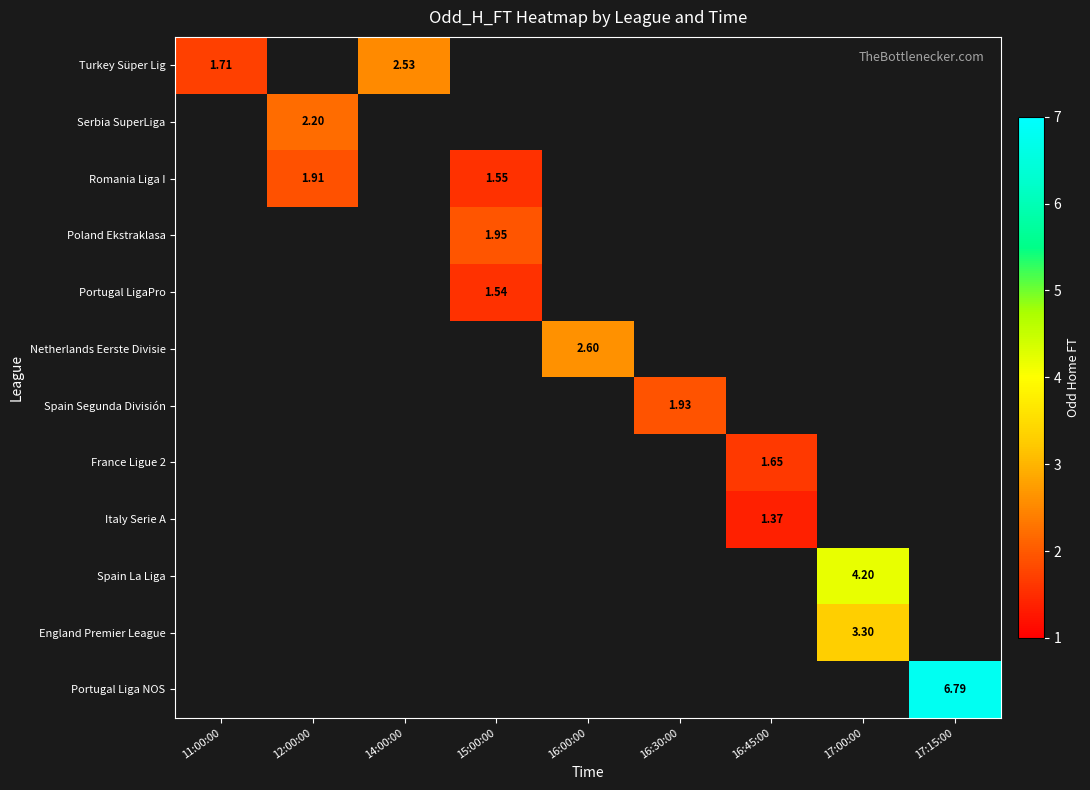

List the labels in order of France Ligue 2 value, smallest first.

11:00:00, 12:00:00, 14:00:00, 15:00:00, 16:00:00, 16:30:00, 16:45:00, 17:00:00, 17:15:00